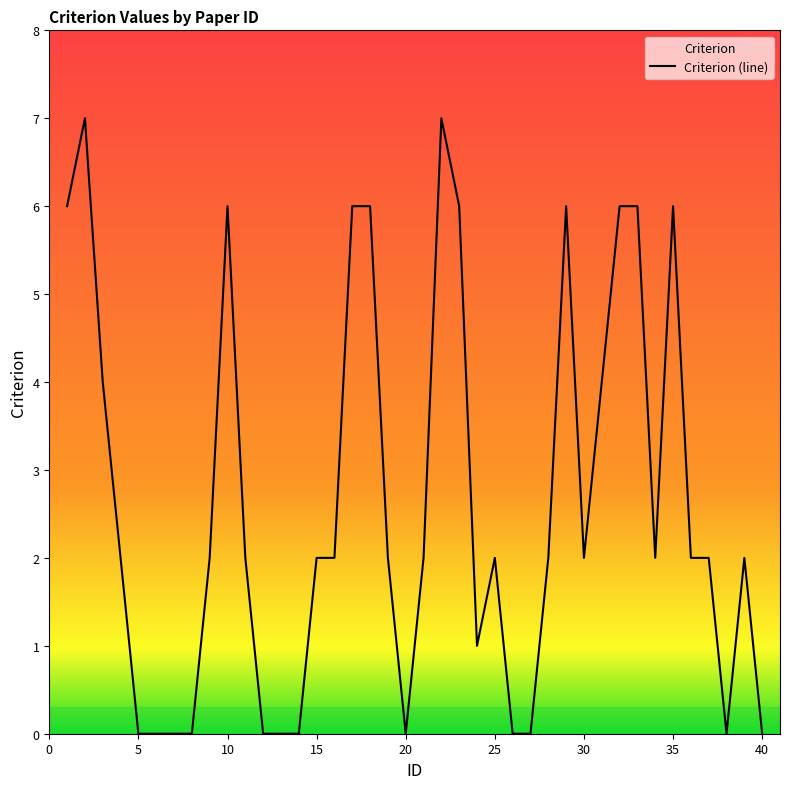

How many values are below 2?

13